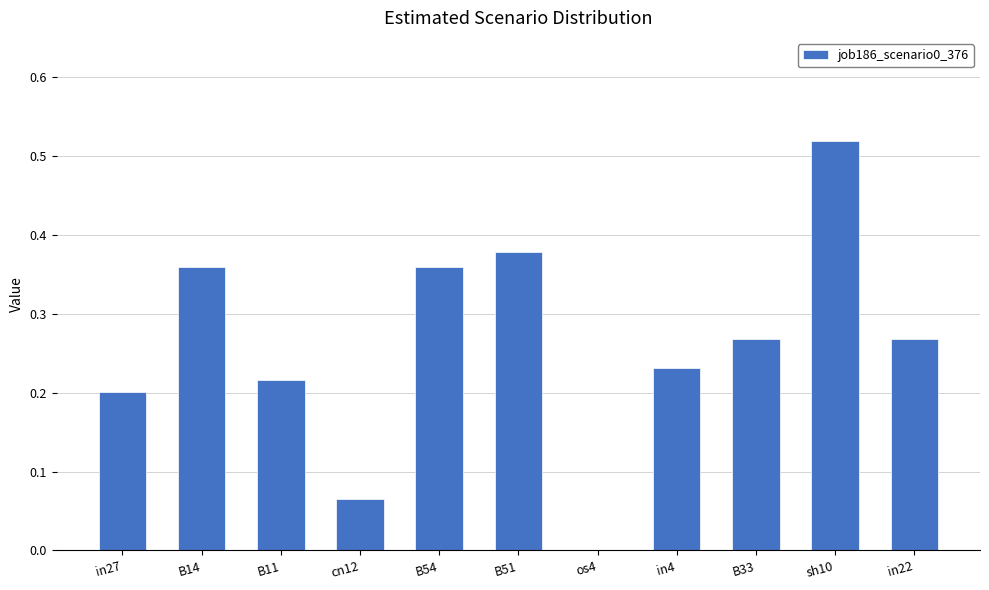

At which category does the chart reach its peak across all series?

sh10